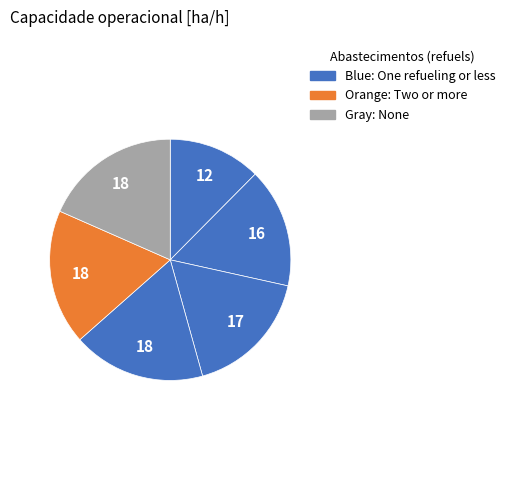

How many slices are in this pie chart?

6